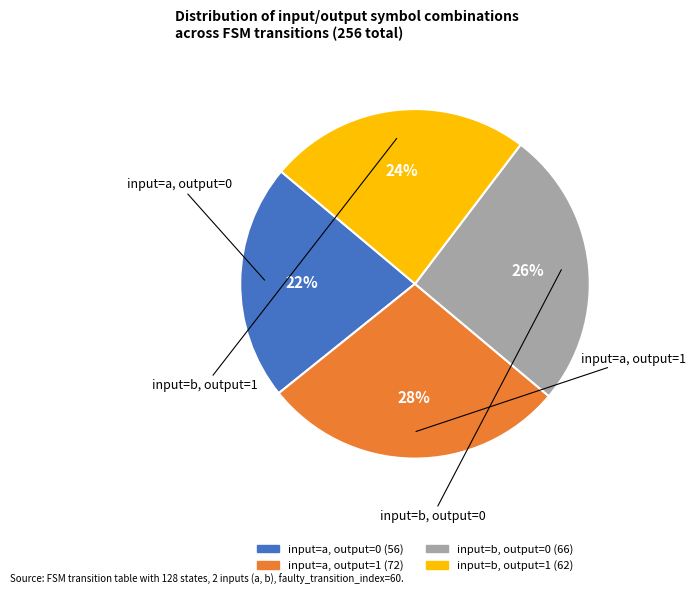

Is the sum of input=a, output=1 and input=b, output=0 greater than half?

Yes